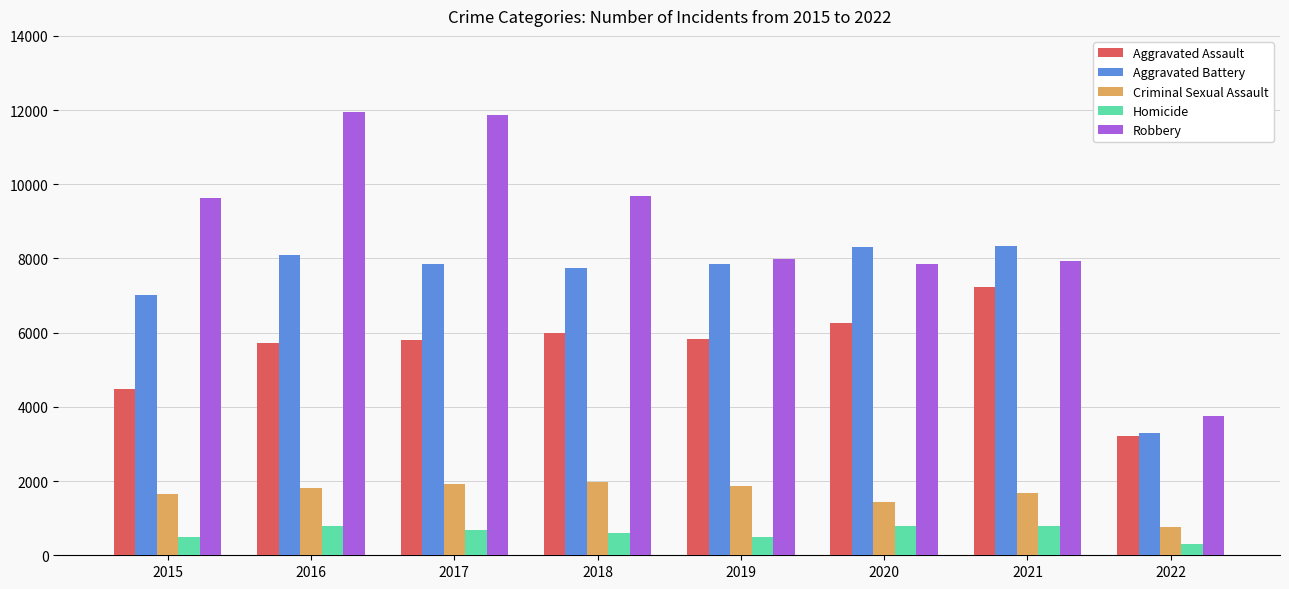

How many bars are there in each group?

5